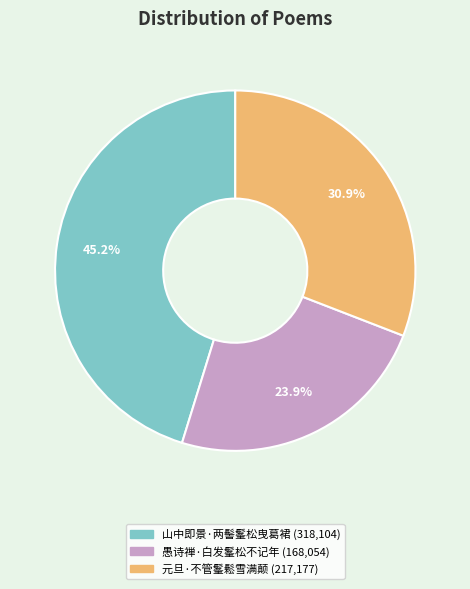

True or false: 元旦·不管髼鬆雪满颠 accounts for 41% of the total.

False